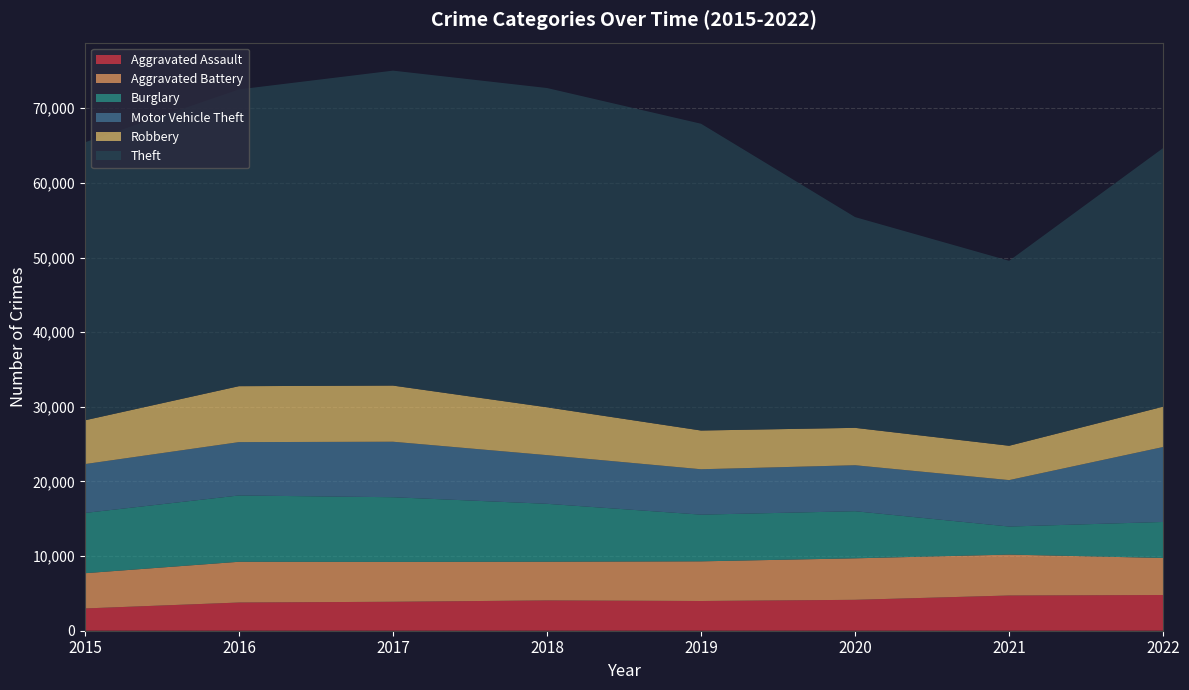

Reading left to right, transcribe all the data shown in this chart.

Aggravated Assault: 2015=2984	2016=3779	2017=3879	2018=4060	2019=3983	2020=4141	2021=4719	2022=4784
Aggravated Battery: 2015=4721	2016=5461	2017=5342	2018=5185	2019=5313	2020=5560	2021=5481	2022=4962
Burglary: 2015=8075	2016=8883	2017=8666	2018=7759	2019=6257	2020=6312	2021=3759	2022=4827
Motor Vehicle Theft: 2015=6546	2016=7147	2017=7435	2018=6522	2019=6082	2020=6160	2021=6222	2022=10043
Robbery: 2015=5866	2016=7496	2017=7524	2018=6409	2019=5189	2020=5010	2021=4601	2022=5405
Theft: 2015=37244	2016=39762	2017=42197	2018=42779	2019=41103	2020=28235	2021=24782	2022=34653